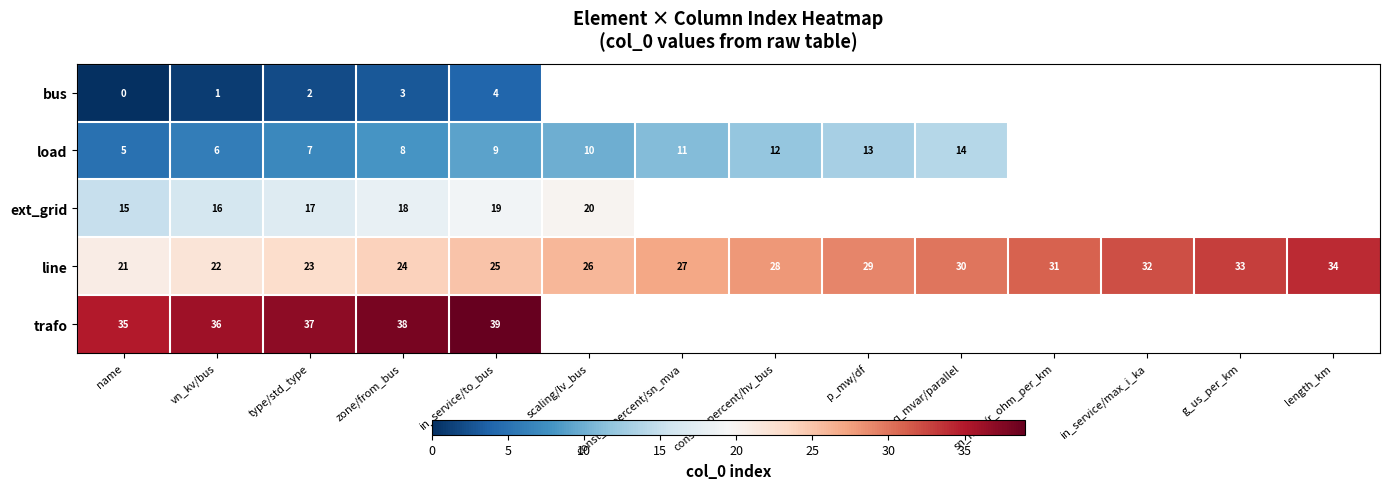

What is the difference between the maximum and minimum values in the line series?

13